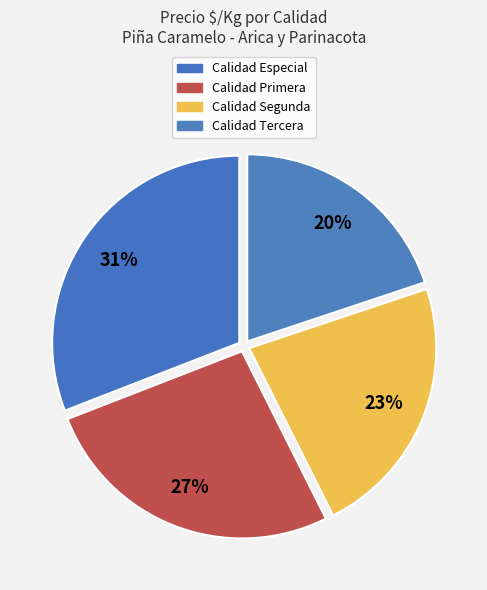

Count the number of slices in the pie.

4